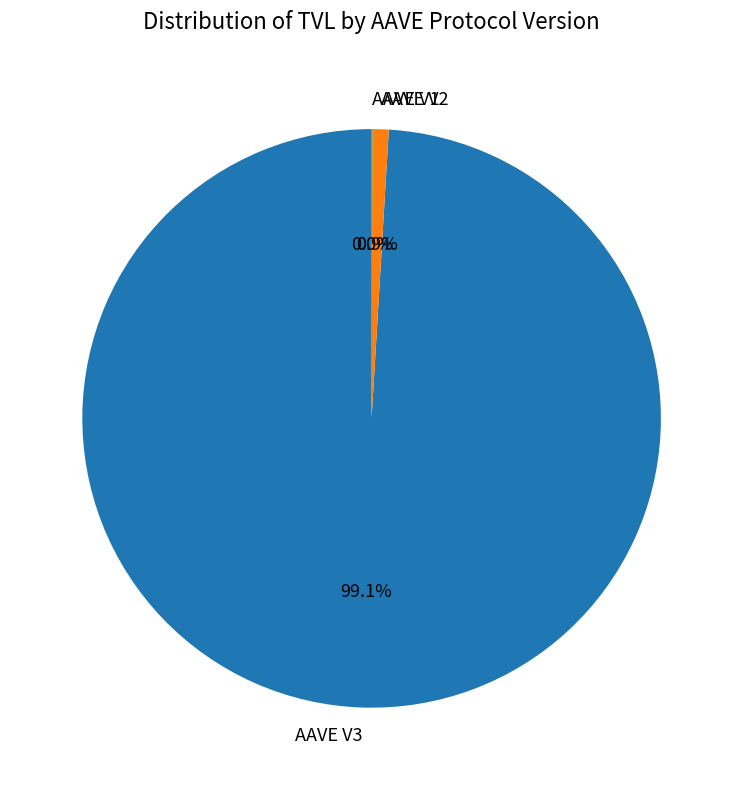

True or false: AAVE V2 accounts for 1% of the total.

True